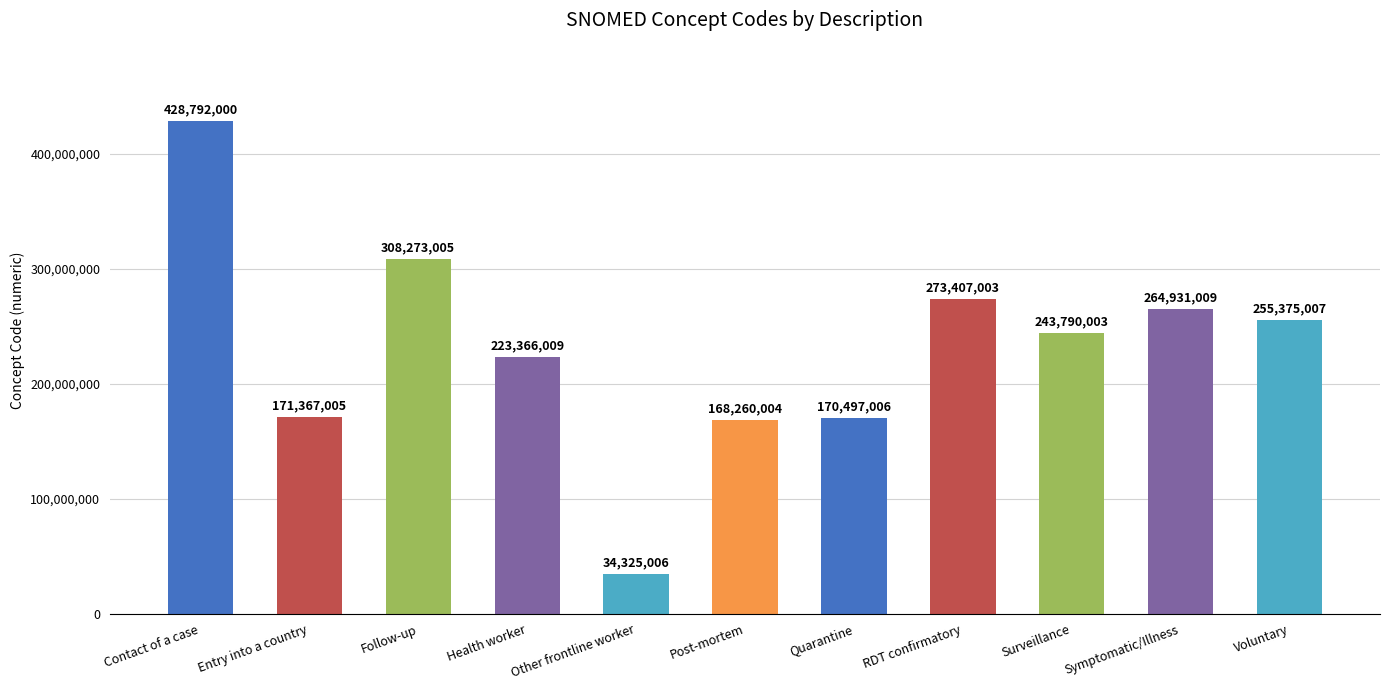

Rank the categories by value from lowest to highest.

Other frontline worker, Post-mortem, Quarantine, Entry into a country, Health worker, Surveillance, Voluntary, Symptomatic/Illness, RDT confirmatory, Follow-up, Contact of a case